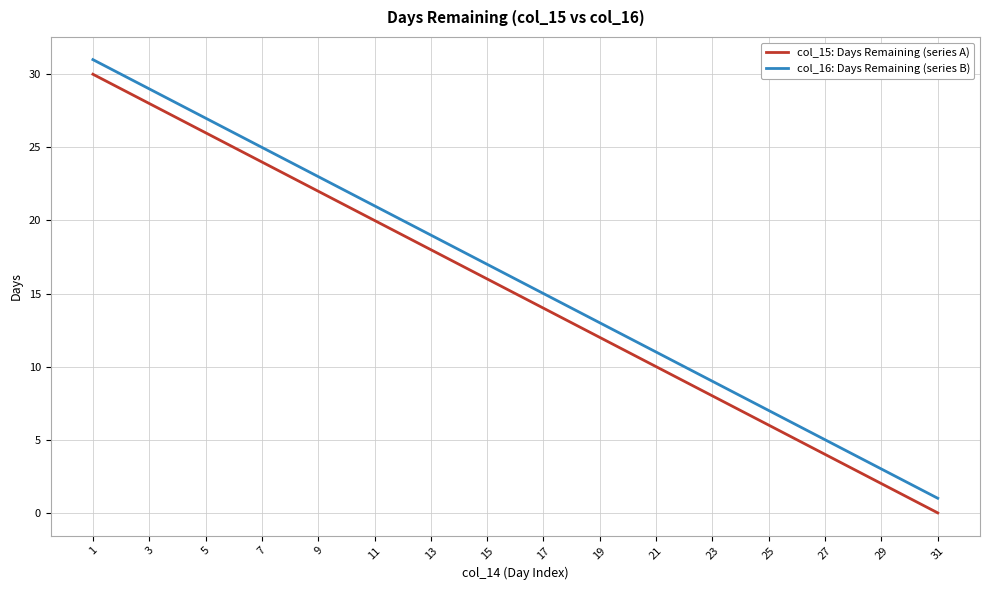

True or false: col_16: Days Remaining (series B) and col_15: Days Remaining (series A) intersect in this chart.

False